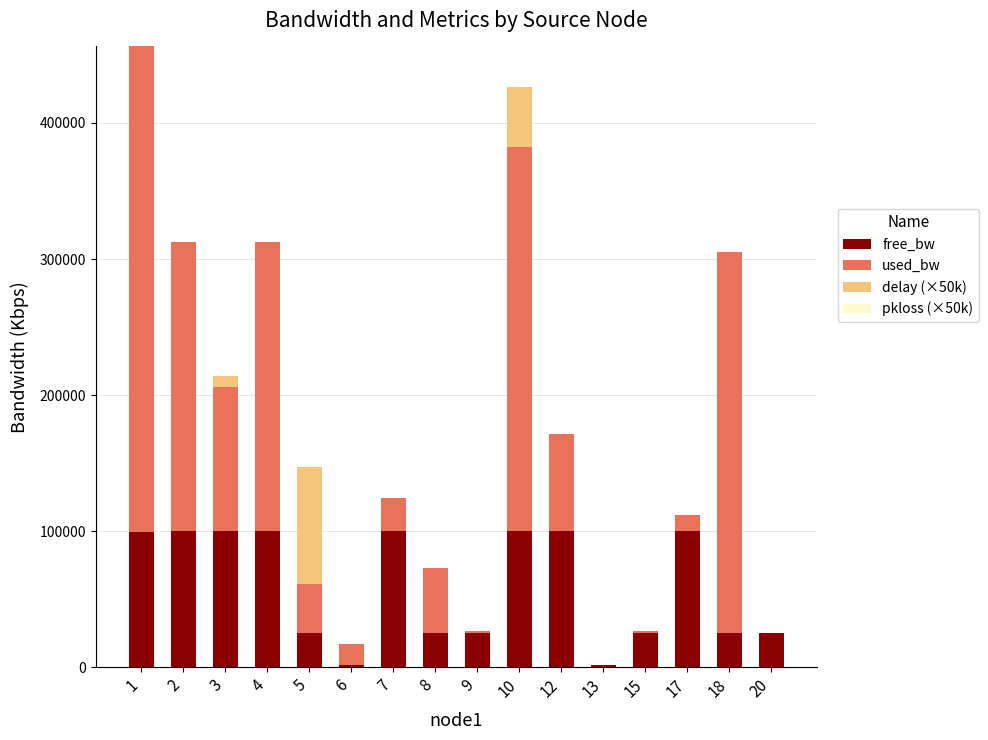

What is the highest value of the free_bw series?

99987.9